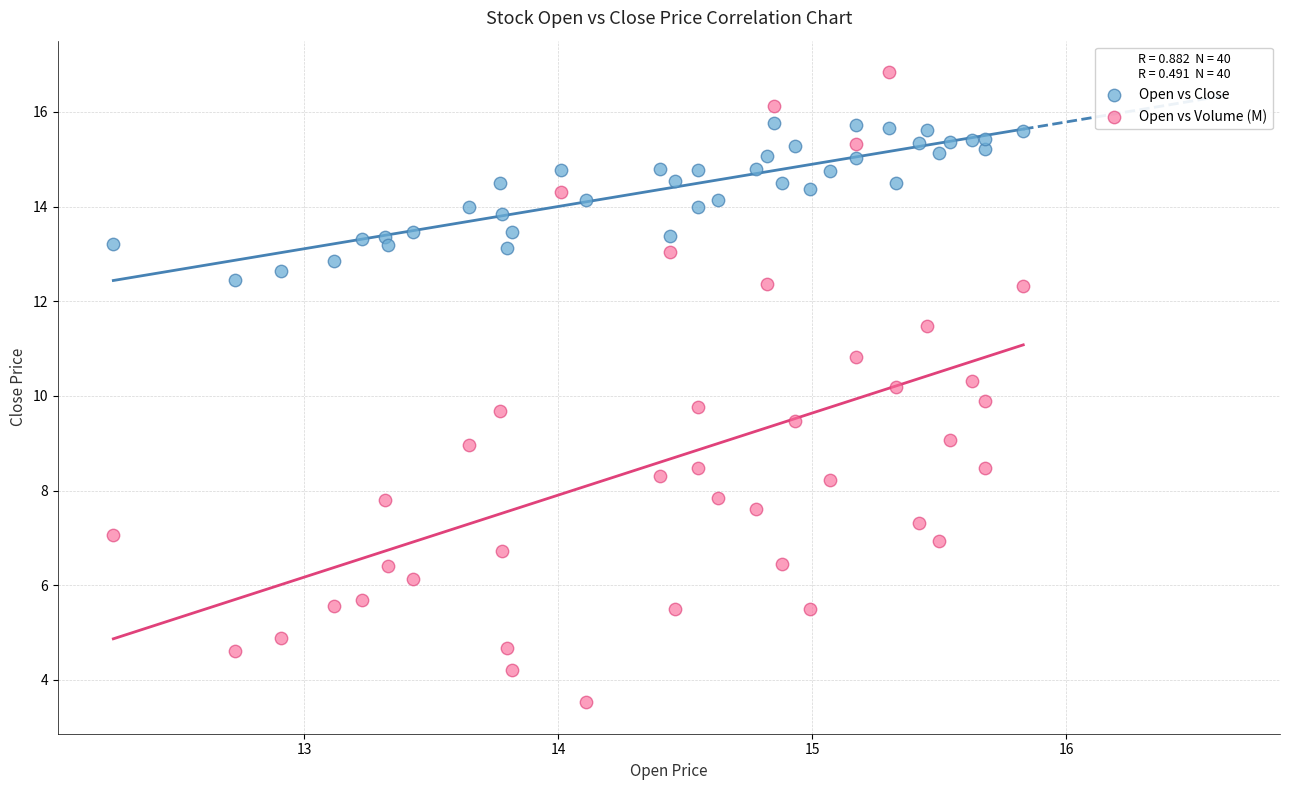

Which series contains the highest Y value?

Open vs Volume (M)